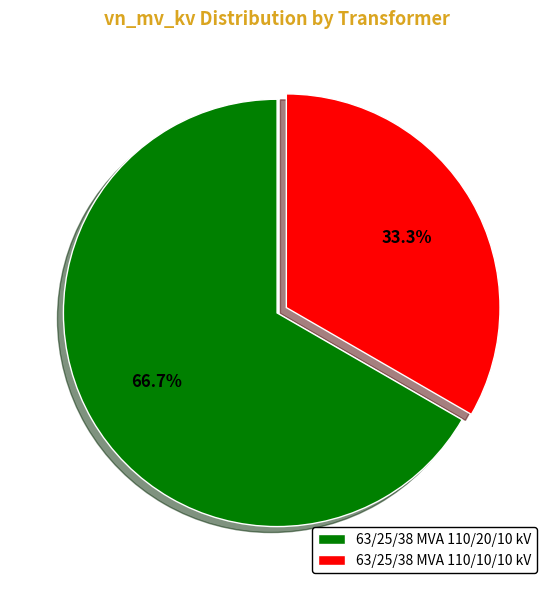

Which category has the smallest portion of the pie?

63/25/38 MVA 110/10/10 kV